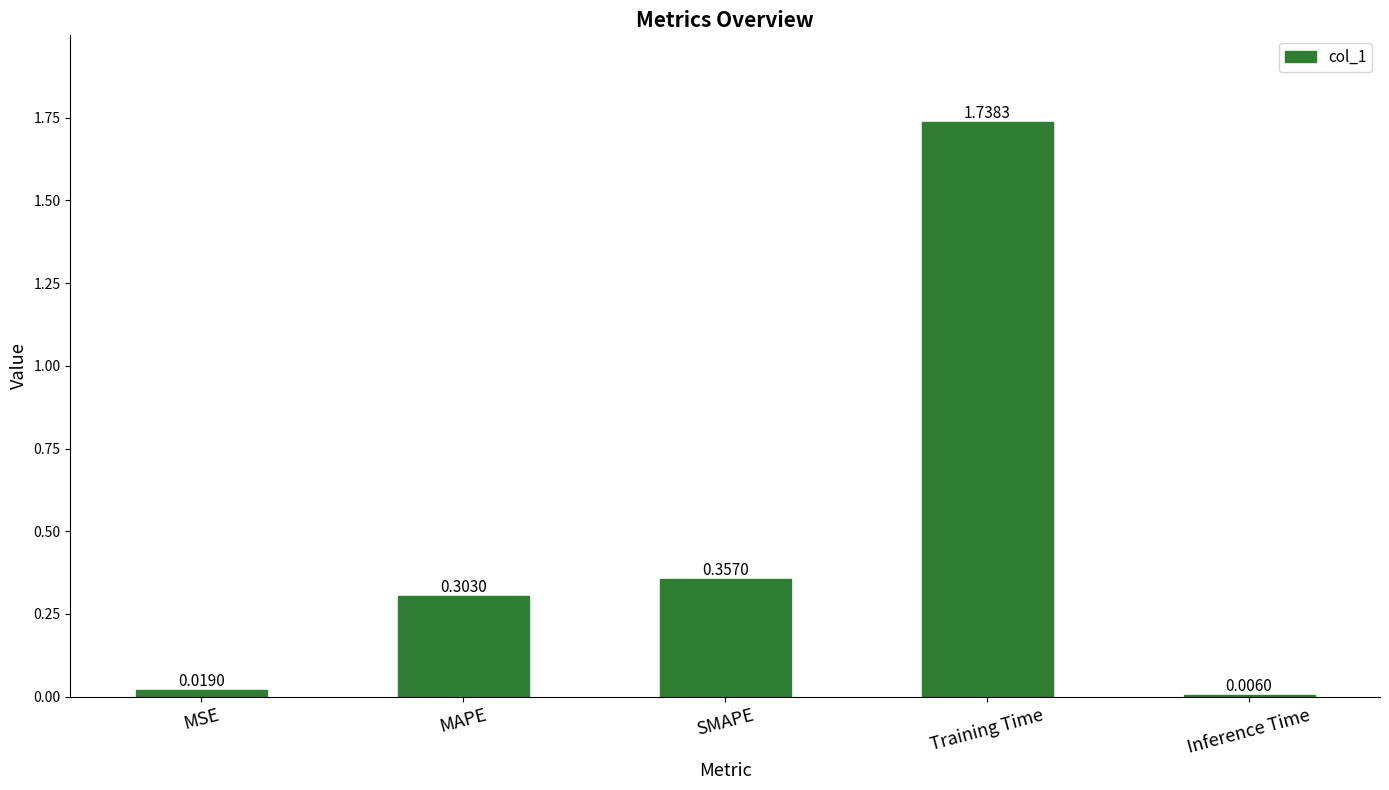

At which label is the value closest to 0?

Inference Time